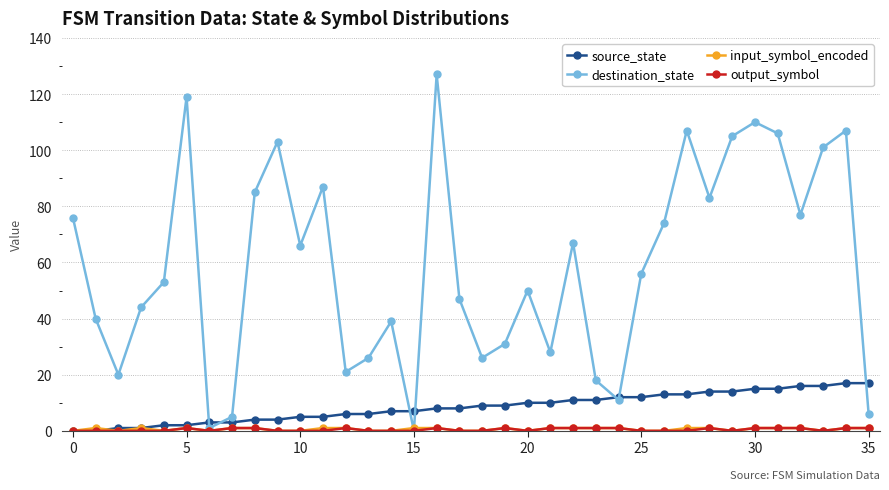

Which series has the widest spread of values?

destination_state